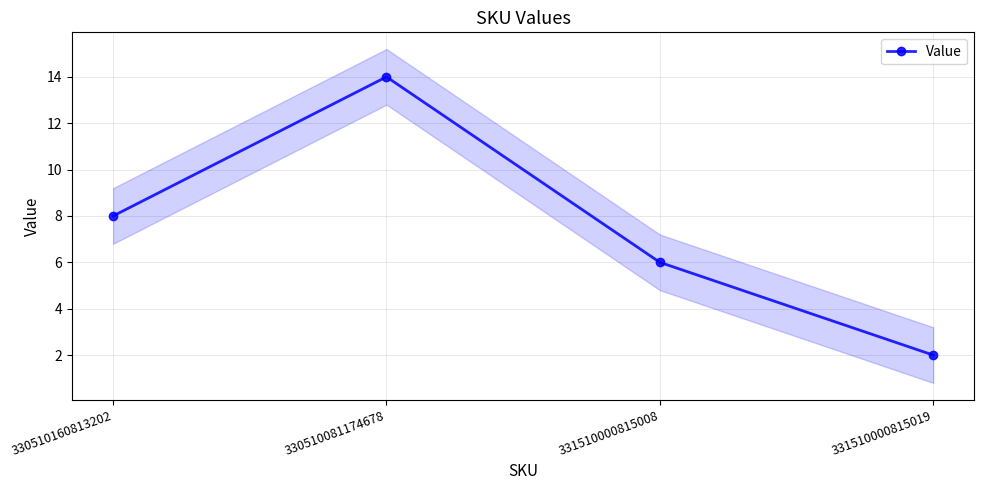

What is the label of the 4th point from the left?

331510000815019